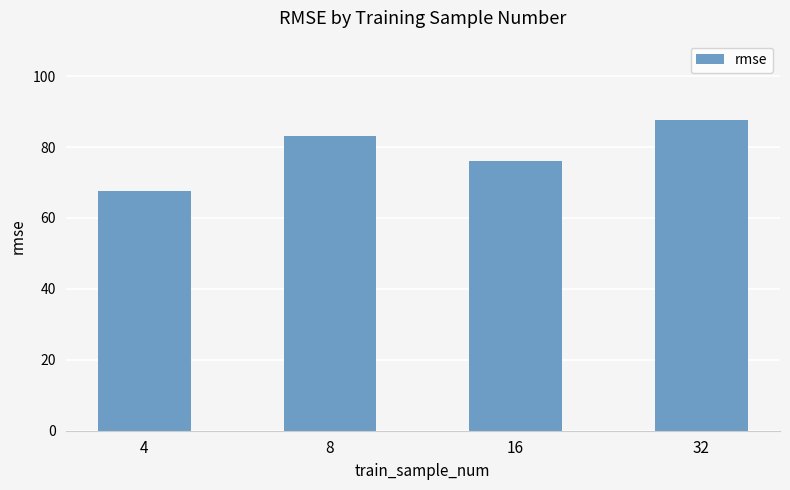

What is the smallest value displayed?

67.6